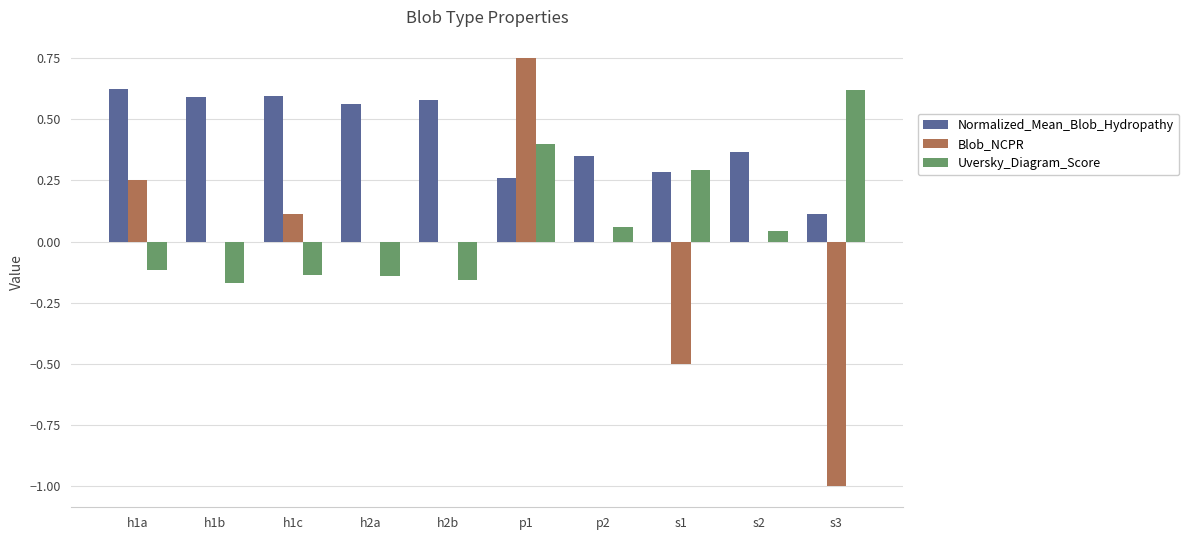

True or false: Uversky_Diagram_Score has a value of 0.5 at p1.

False